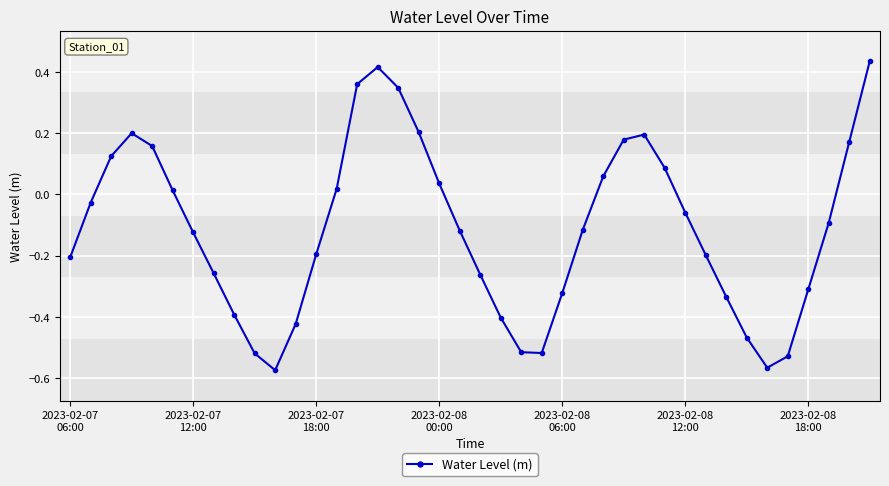

True or false: there are more than 0 points higher than both neighbors.

True